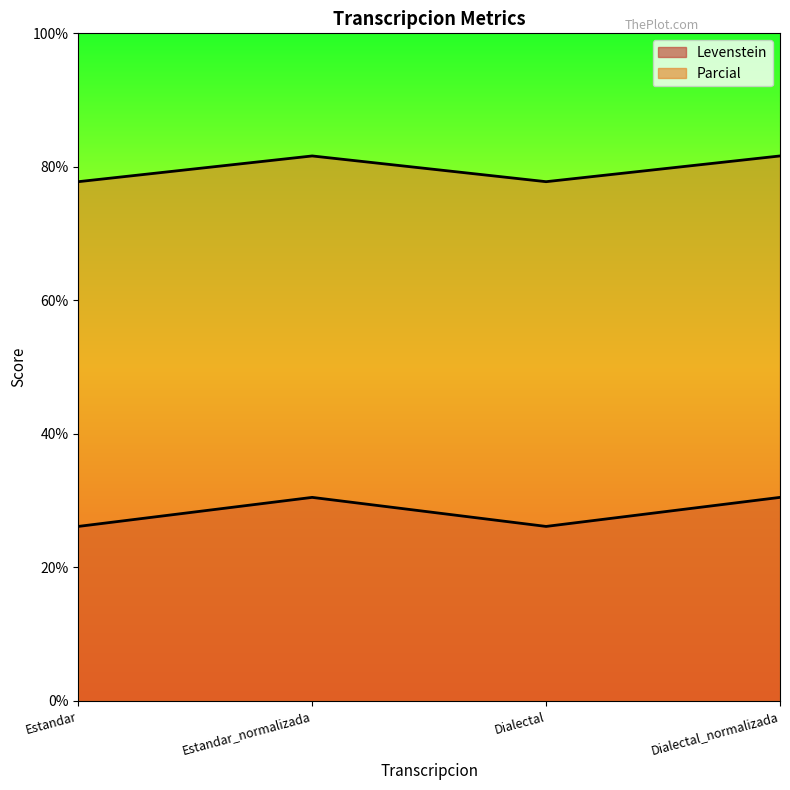

What is the label of the 4th point from the right?

Estandar